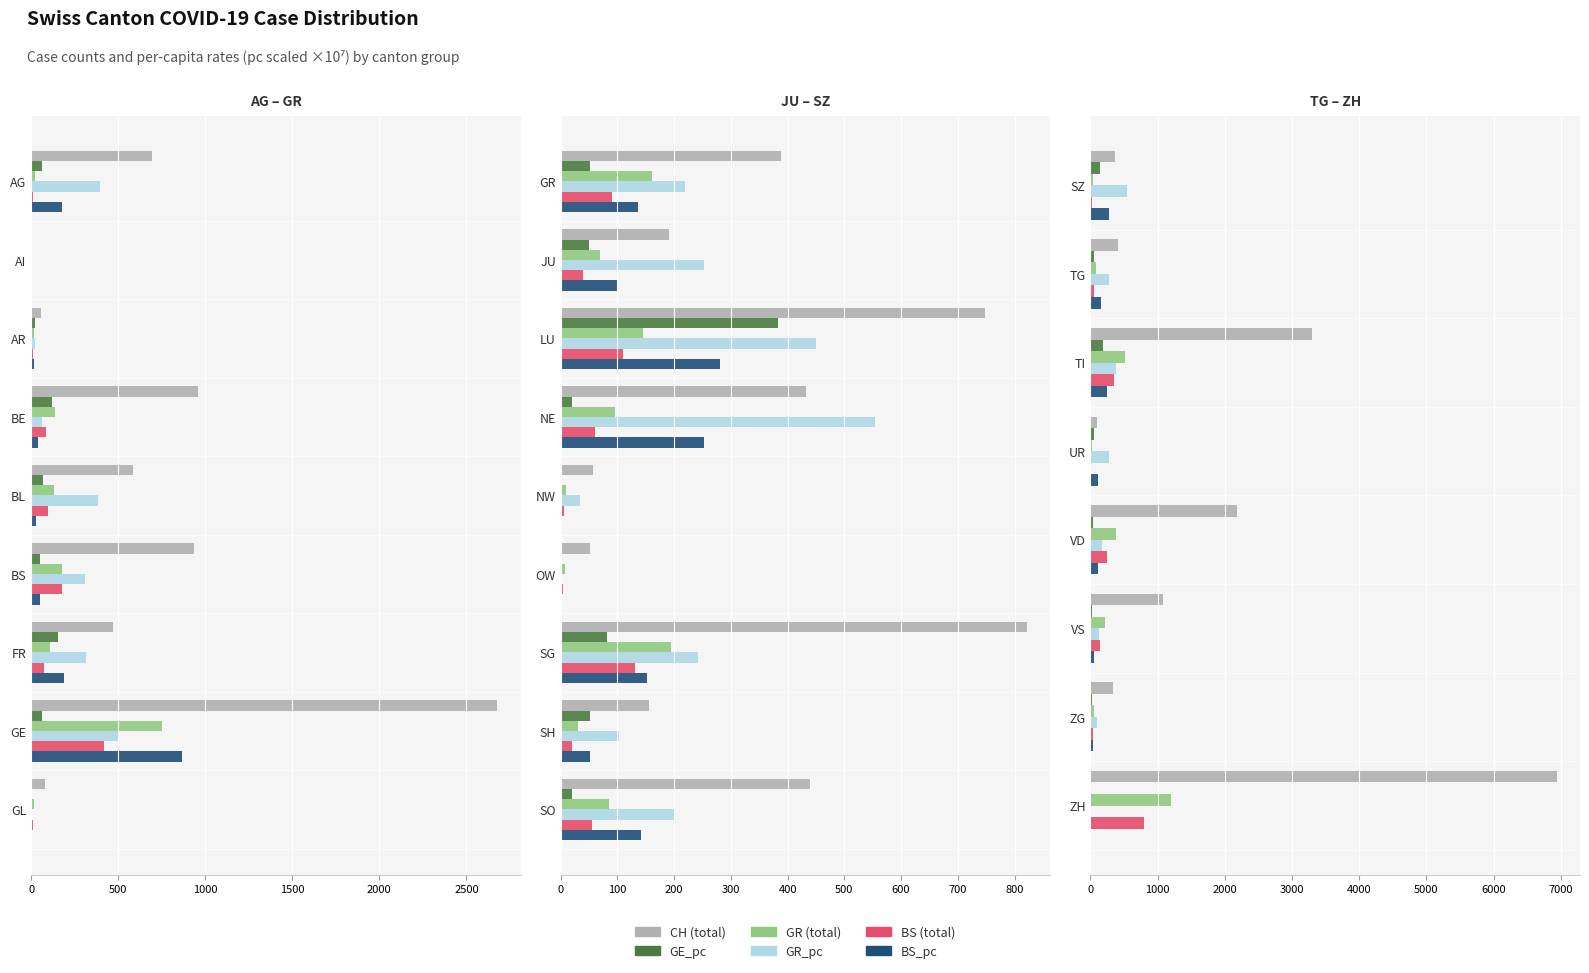

What is the value of the GR_pc bar at the 7th from the left?

100.1